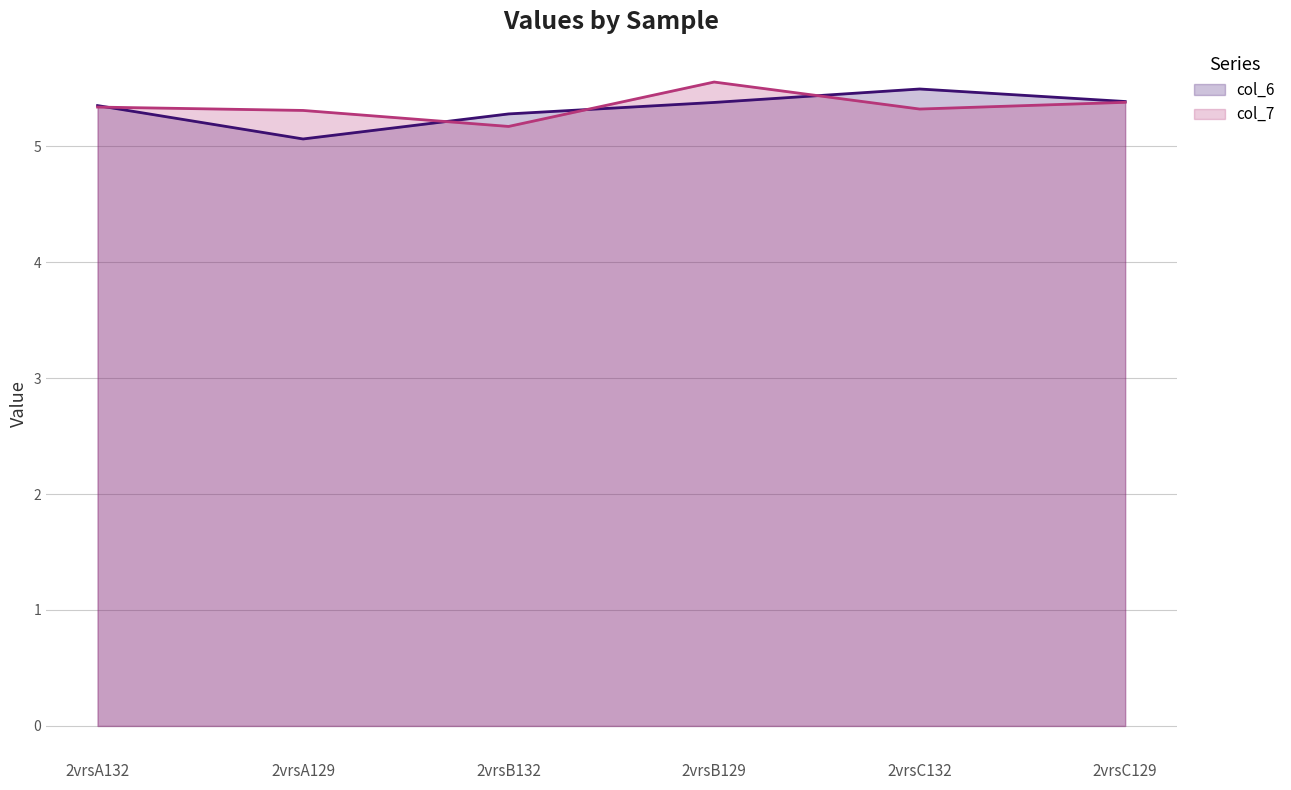

List the labels in order of col_7 line value, smallest first.

2vrsB132, 2vrsA129, 2vrsC132, 2vrsA132, 2vrsC129, 2vrsB129